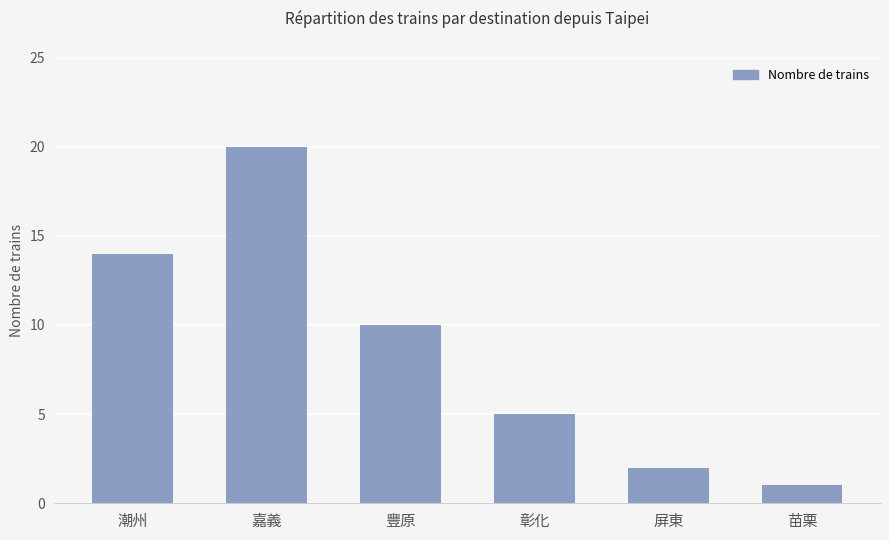

List the labels in order of value, smallest first.

苗栗, 屏東, 彰化, 豐原, 潮州, 嘉義